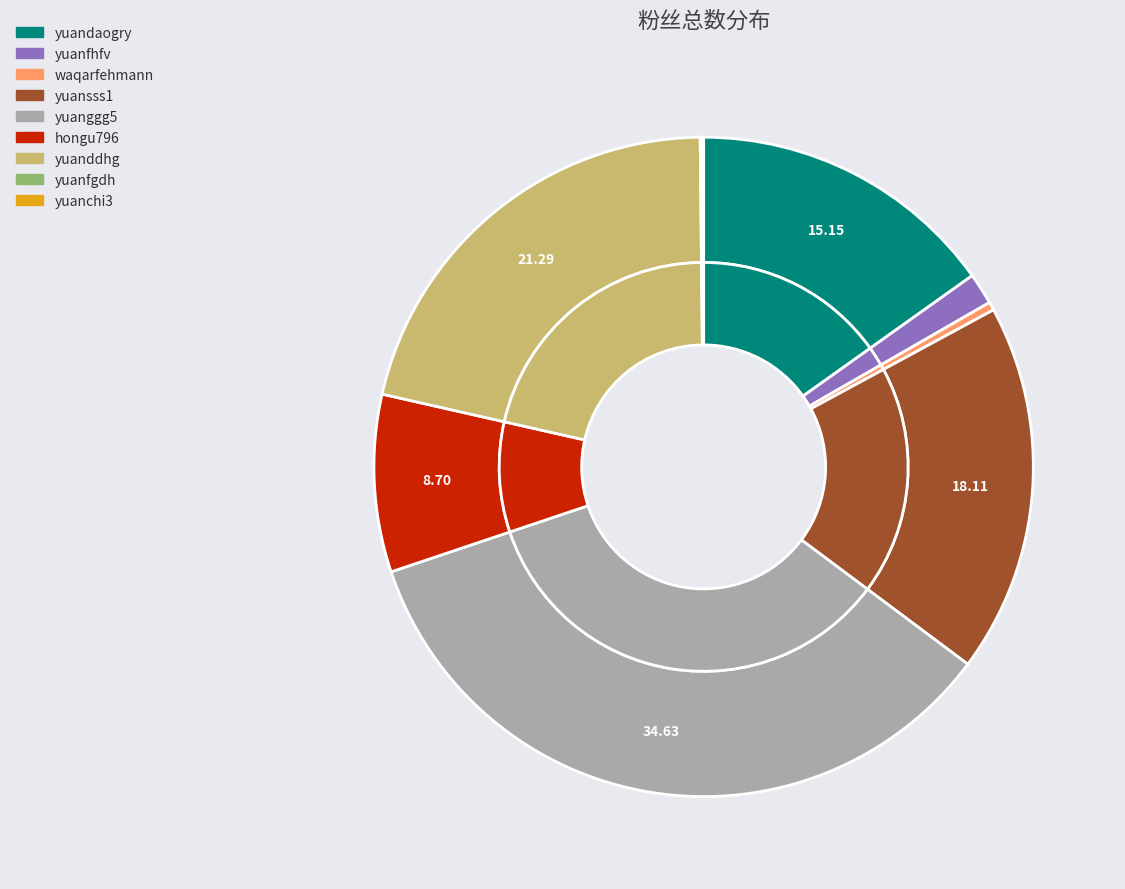

Is yuanggg5 the majority of the pie?

No